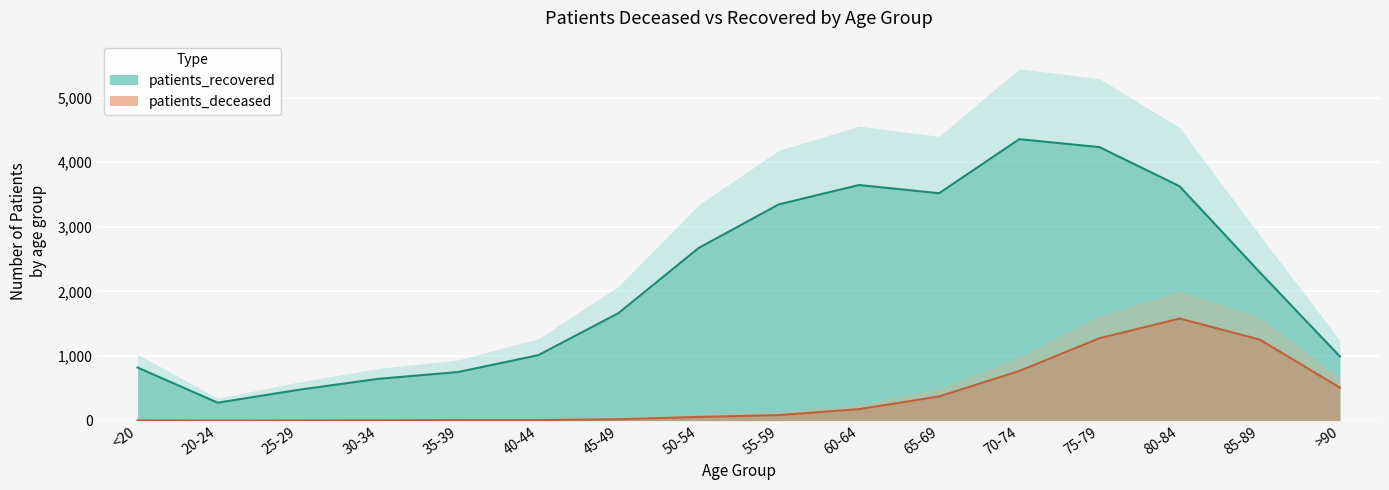

Is it true that patients_recovered equals 5980 at 60-64?

False